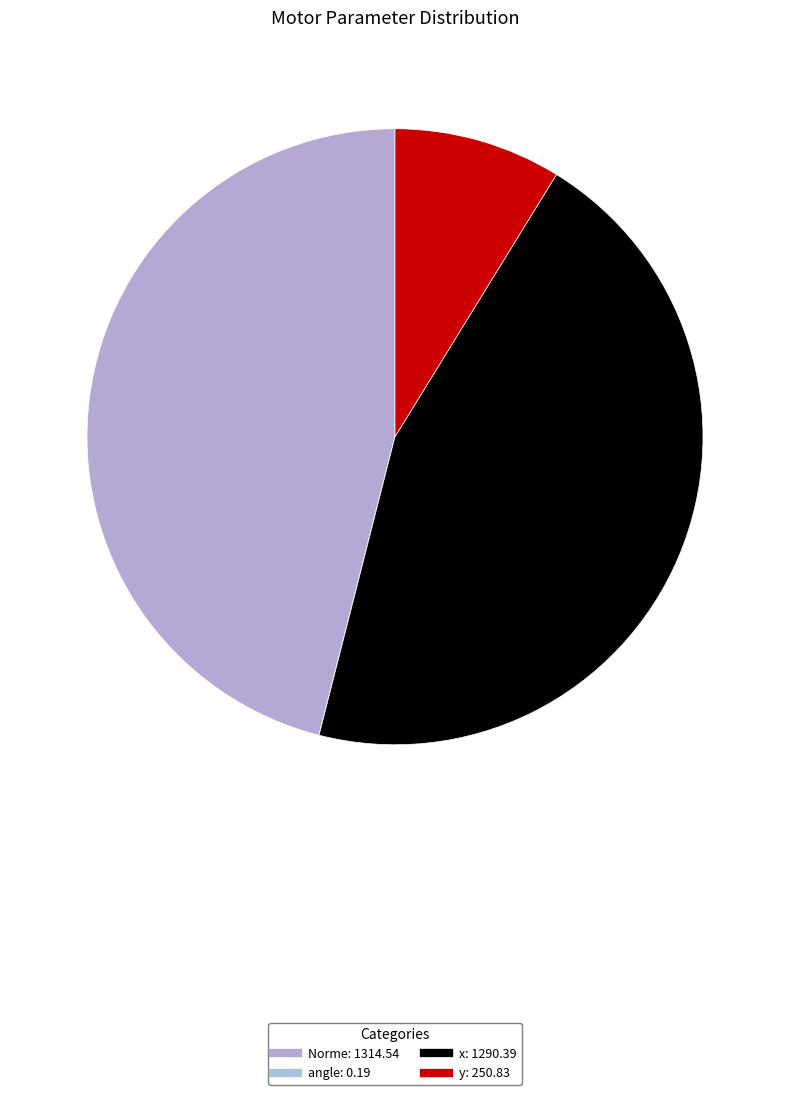

True or false: Norme accounts for 53% of the total.

False